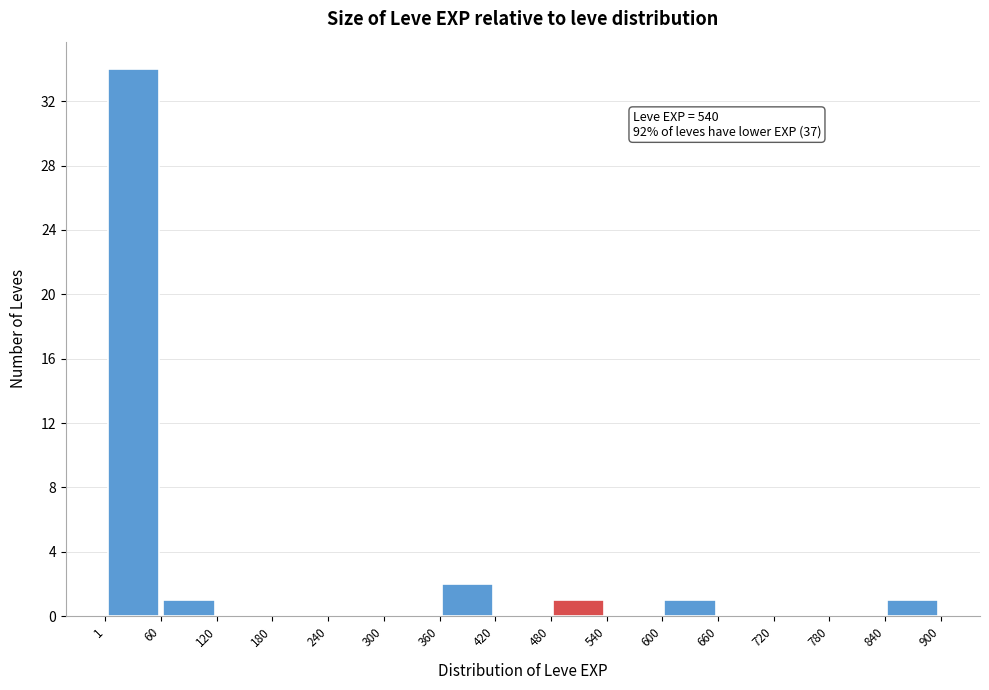

Which range on the x-axis has the tallest bar?

1 to 60